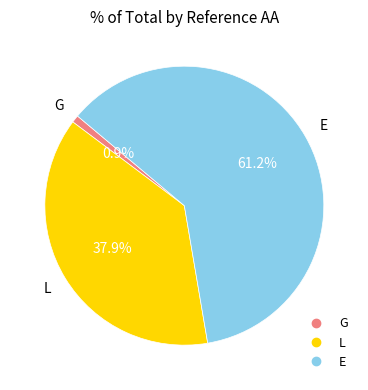

Which has a higher value, E or G?

E